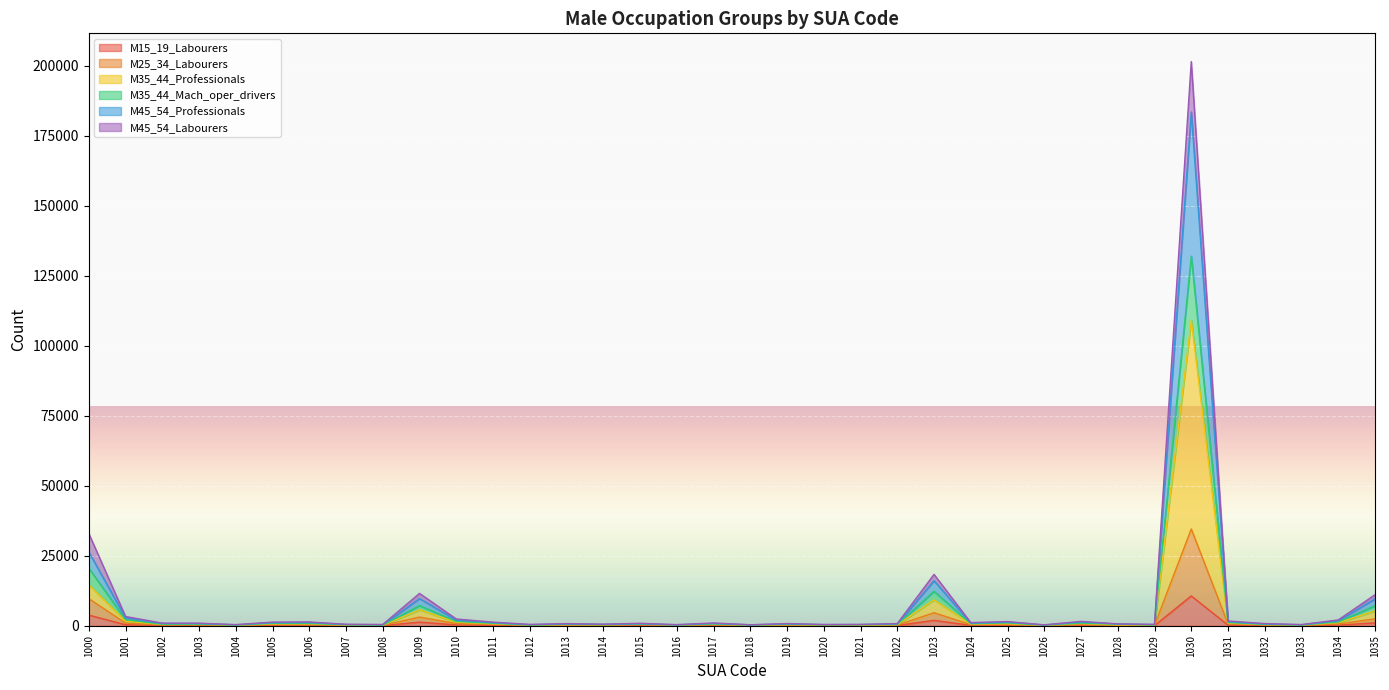

At which category is the sum across all series the highest?

1030